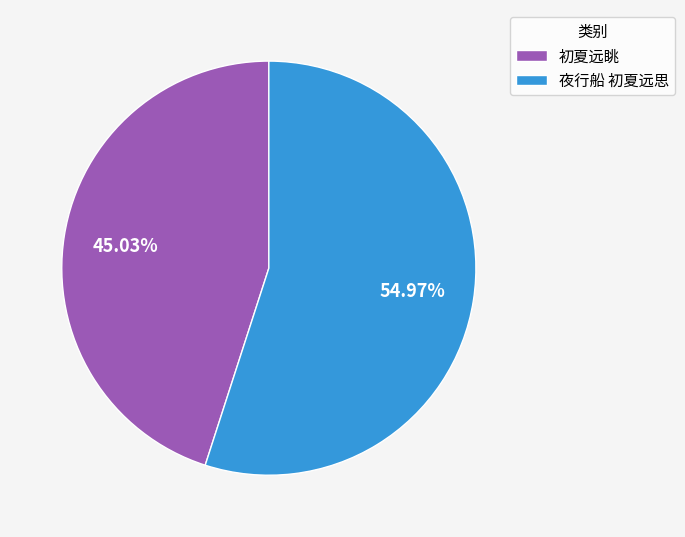

True or false: 初夏远眺 accounts for 35% of the total.

False